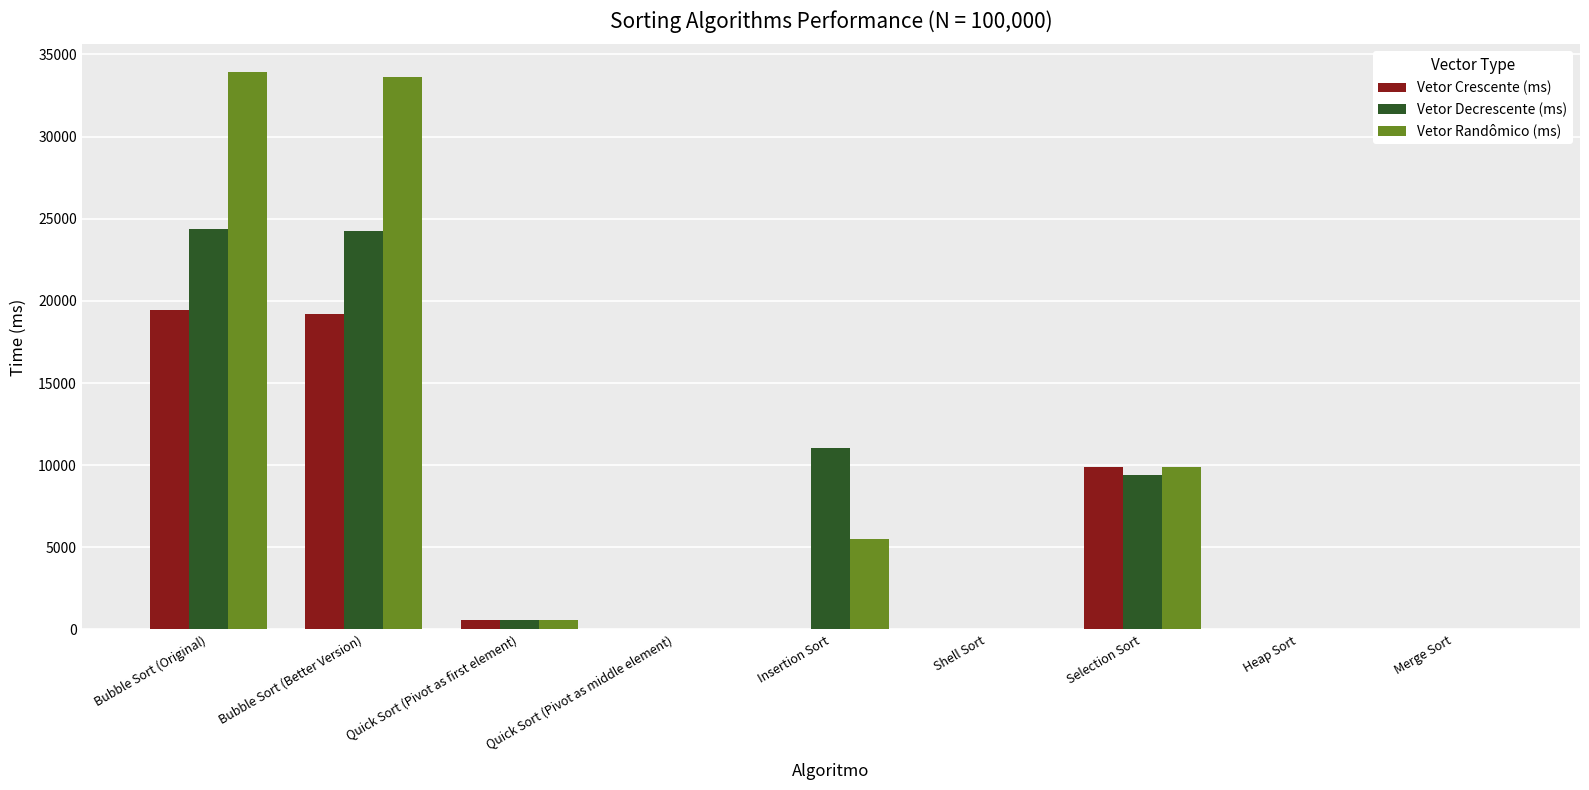

The Vetor Decrescente (ms) series shows 24348 at Bubble Sort (Original). True or false?

True